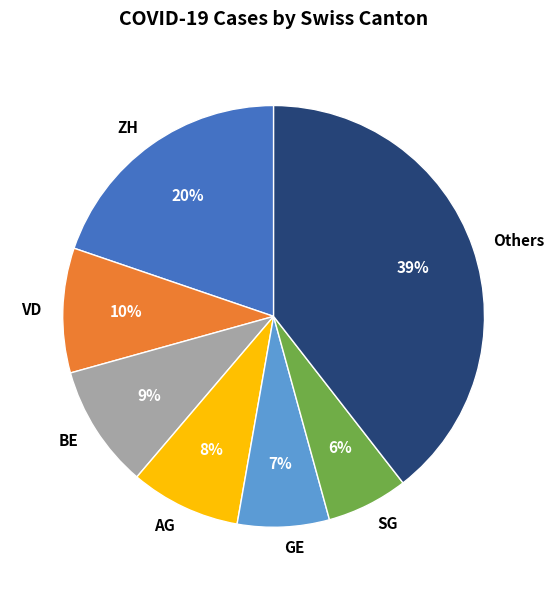

Between SG and ZH, which is larger?

ZH